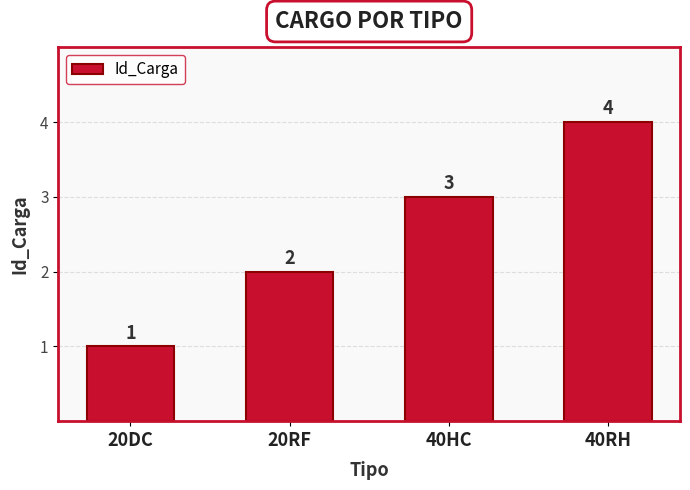

What is the approximate value at 40HC?

3